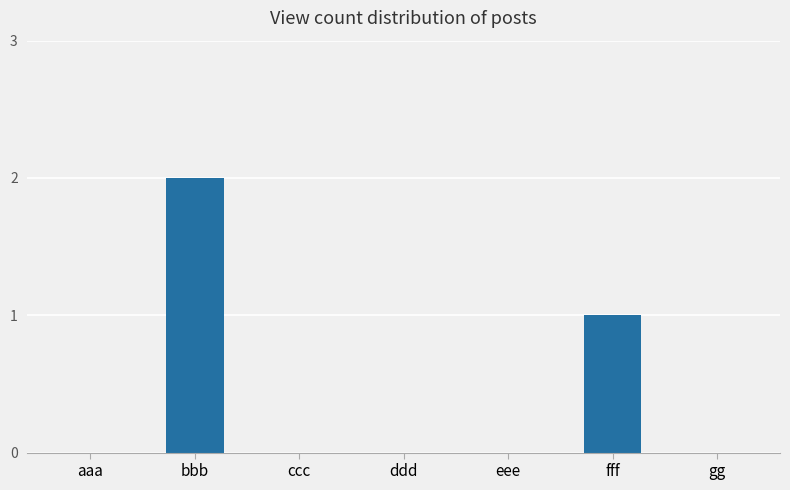

The chart shows a value of 1 at fff. True or false?

True